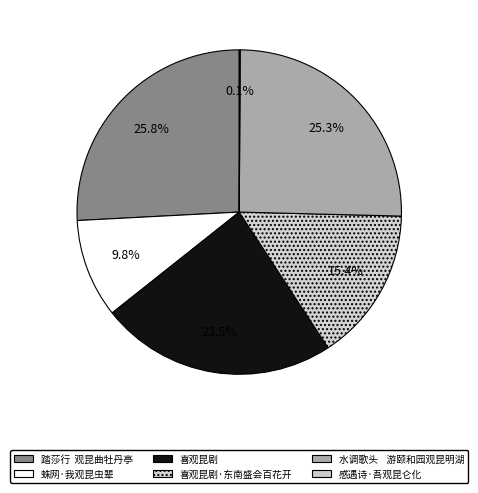

How many slices are in this pie chart?

6